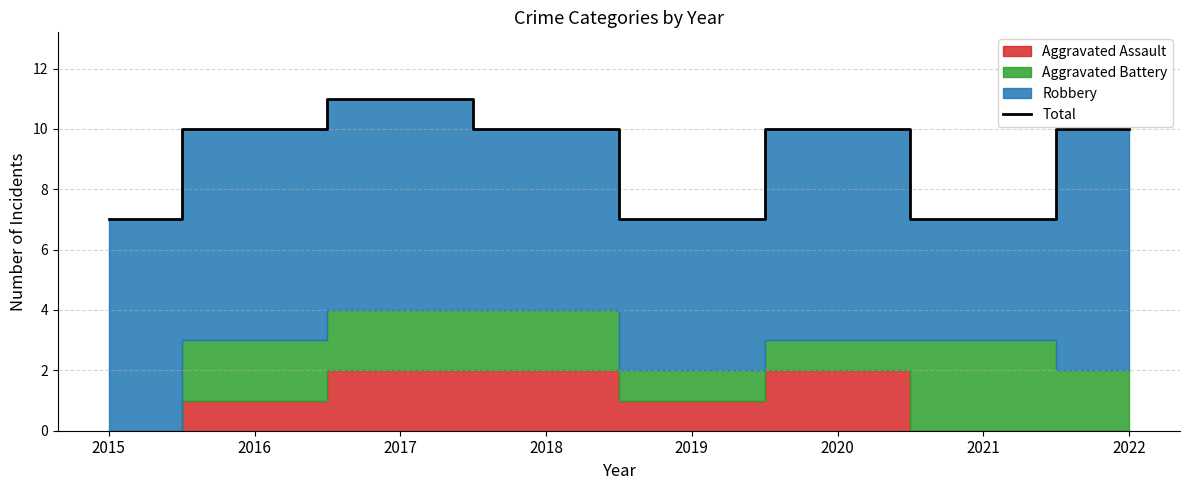

Reading left to right, what are all the values shown in this chart?

2015=7	2016=10	2017=11	2018=10	2019=7	2020=10	2021=7	2022=10